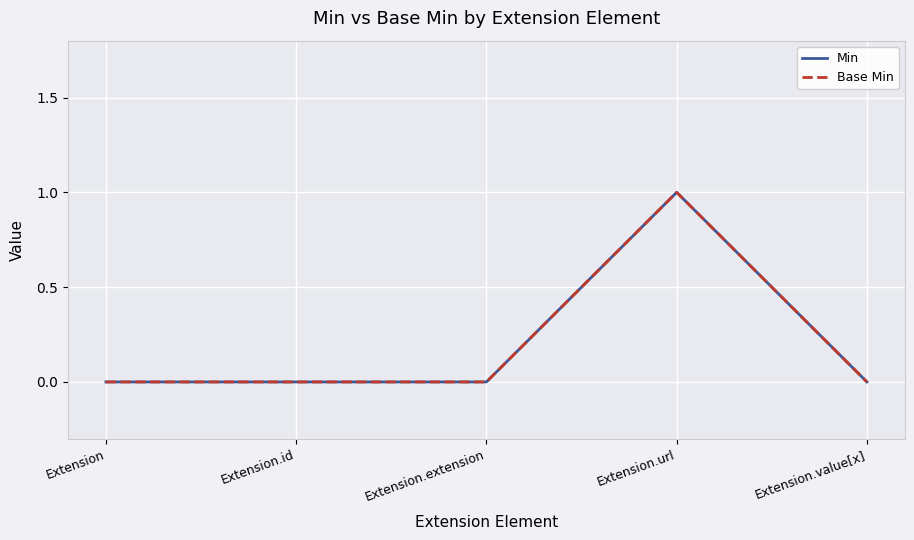

Is the value of Min at Extension.id greater than the value of Base Min at Extension.extension?

No